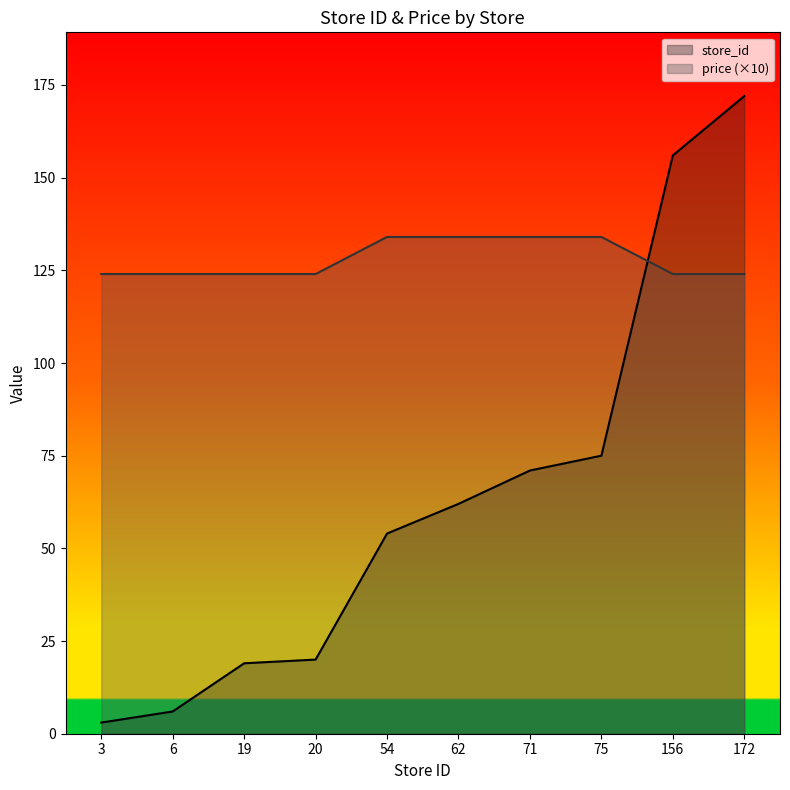

At which label does price reach its peak?

54